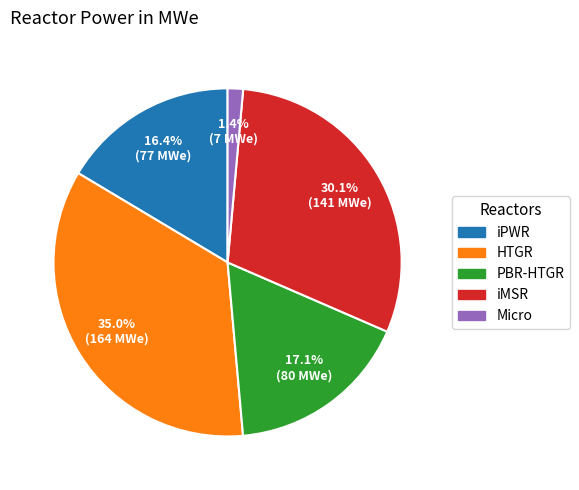

How many slices are in this pie chart?

5